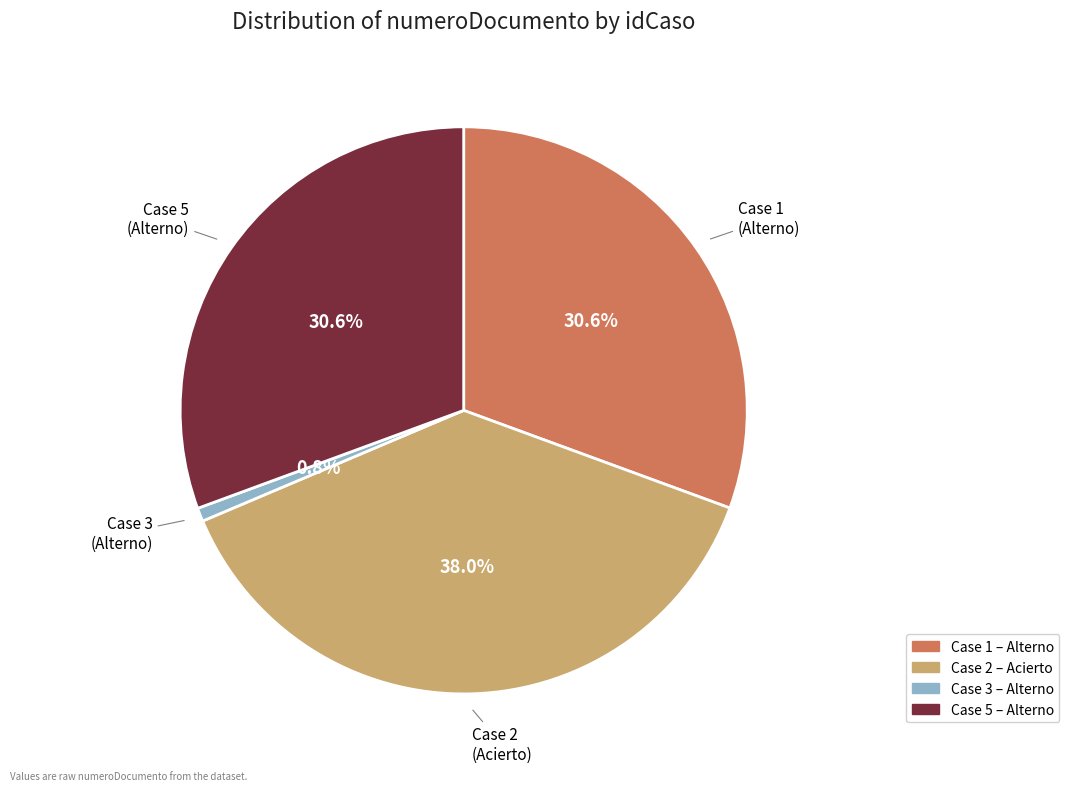

Is there any slice that represents more than half of the pie?

No